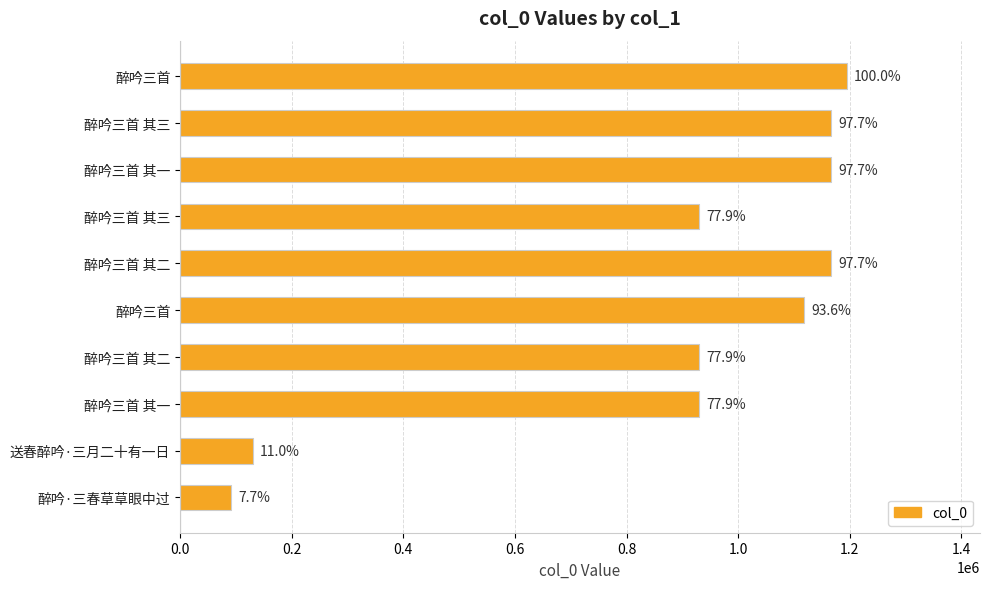

What is the average value?

882654